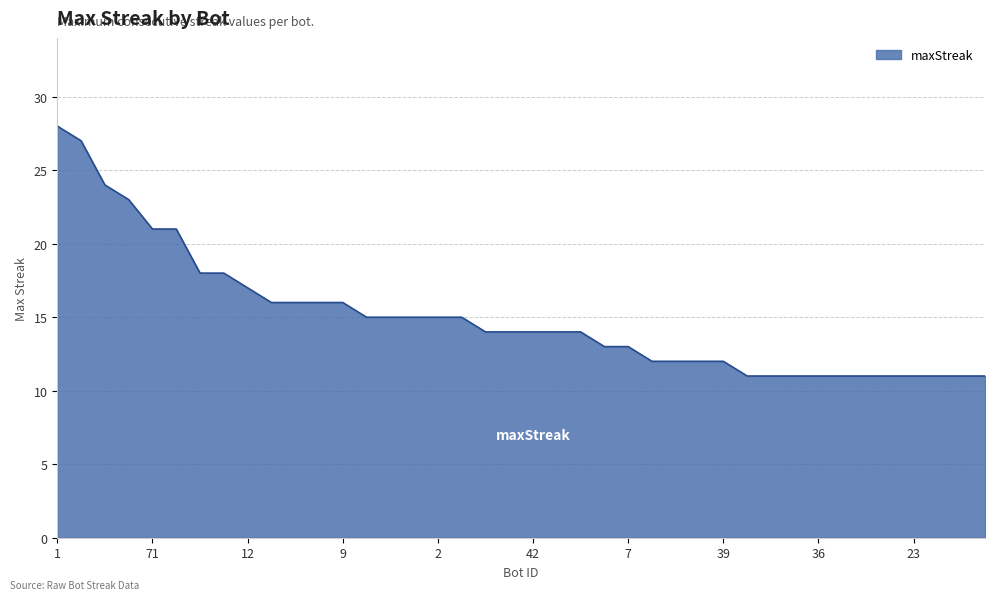

What is the greatest value displayed?

28